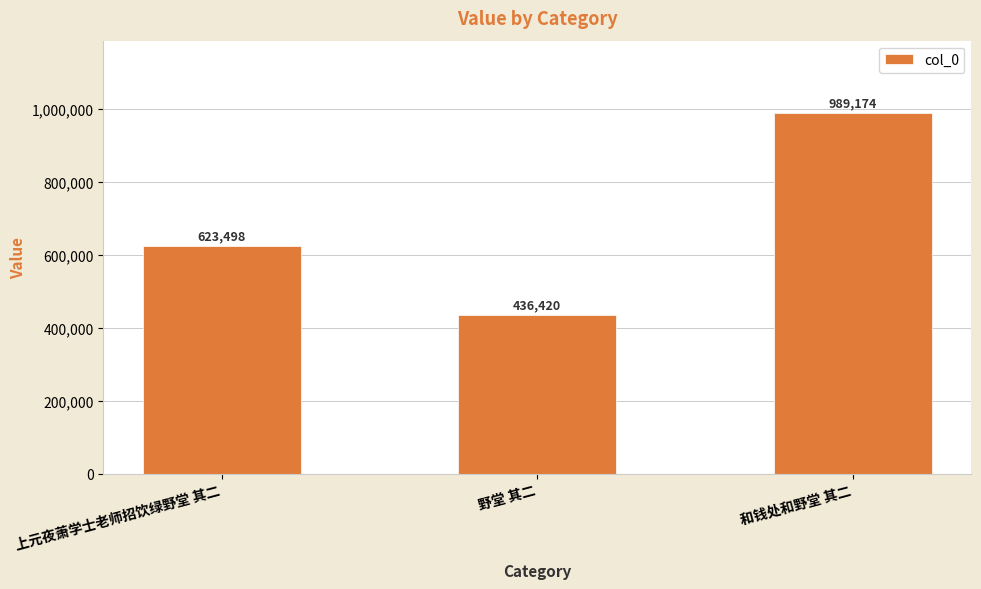

What is the sum of the values at 野堂 其二 and 和钱处和野堂 其二?

1425594